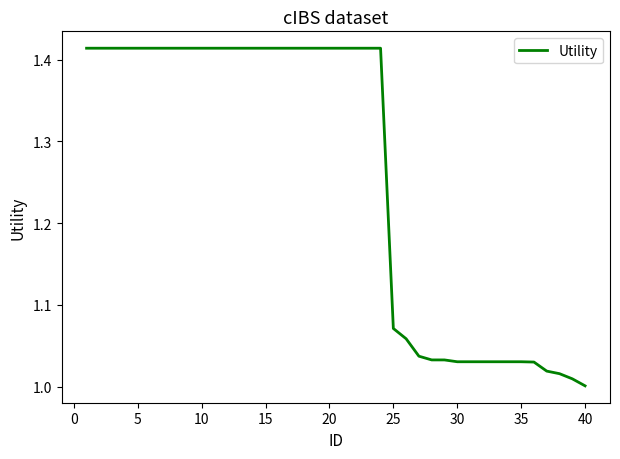

How many lines are shown in the chart?

1